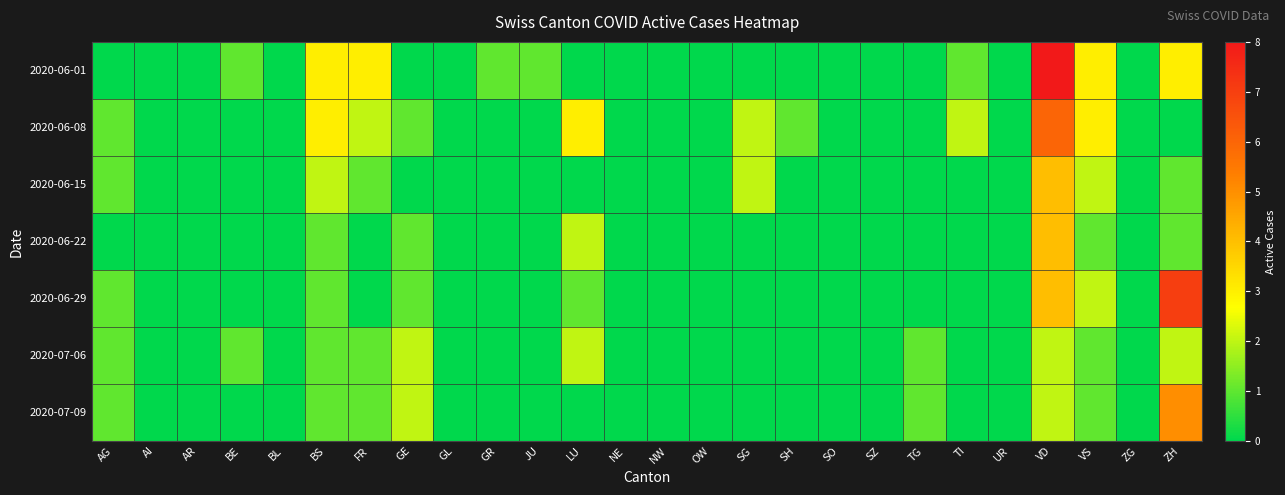

Rank the series by their maximum value, from lowest to highest.

2020-07-06, 2020-06-15, 2020-06-22, 2020-07-09, 2020-06-08, 2020-06-29, 2020-06-01